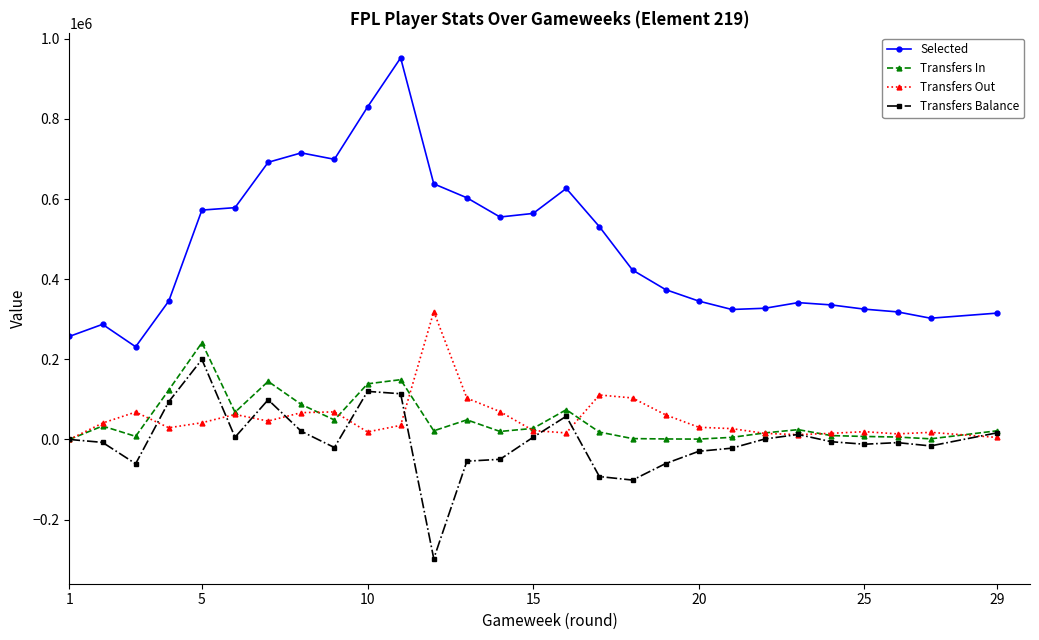

How many data points in Selected are less than 422908?

14